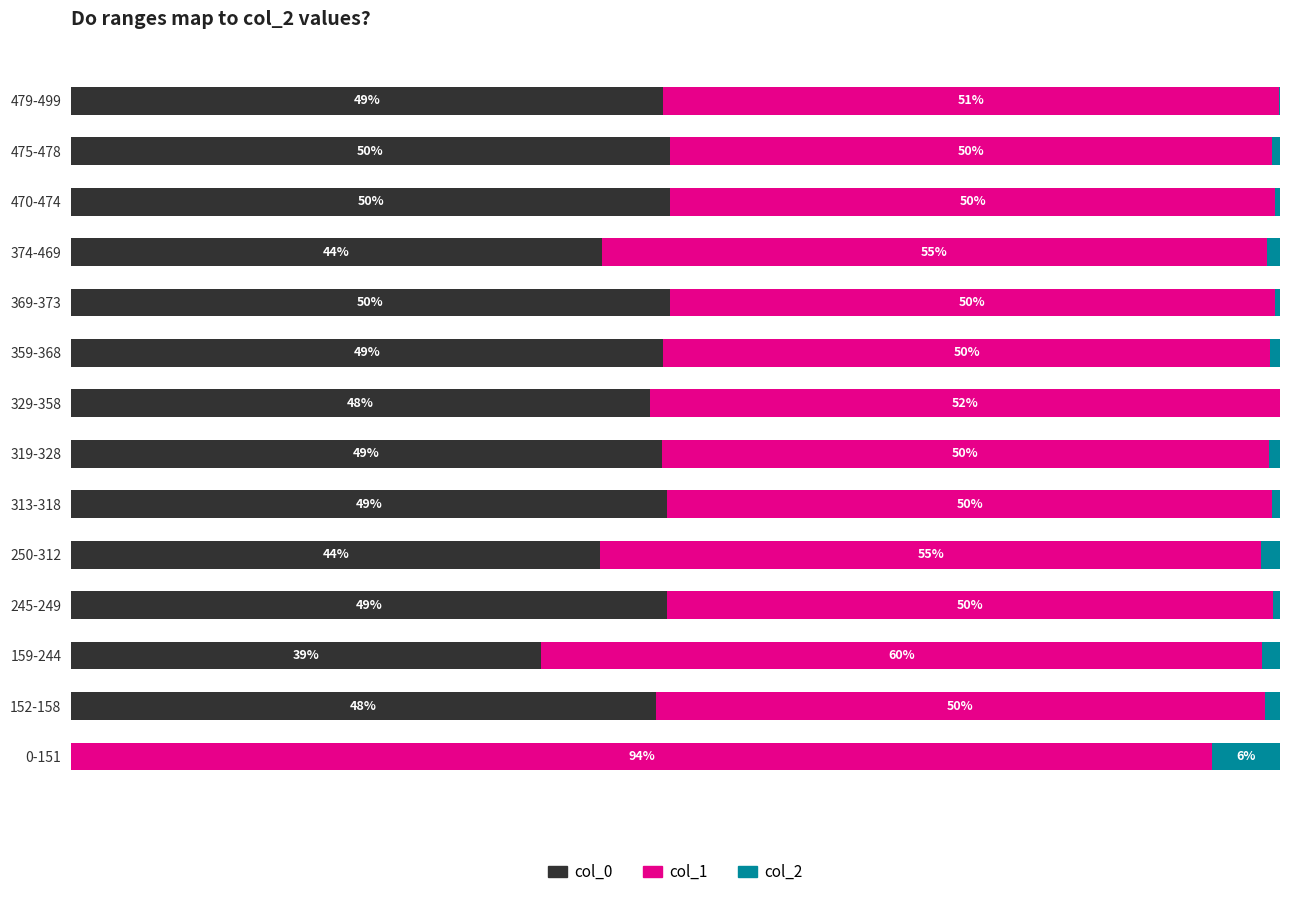

What are all the series names shown in the legend?

col_0, col_1, col_2